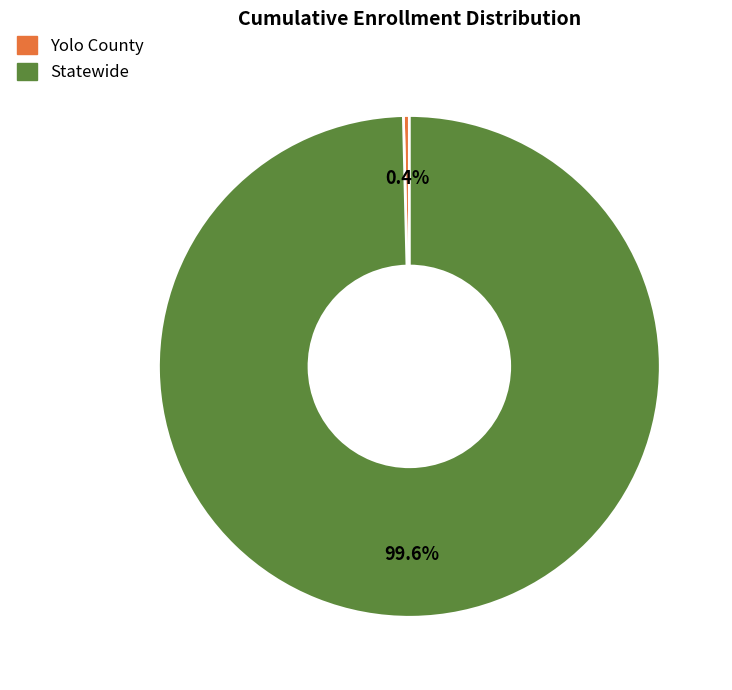

What is the largest slice in the pie chart?

Statewide